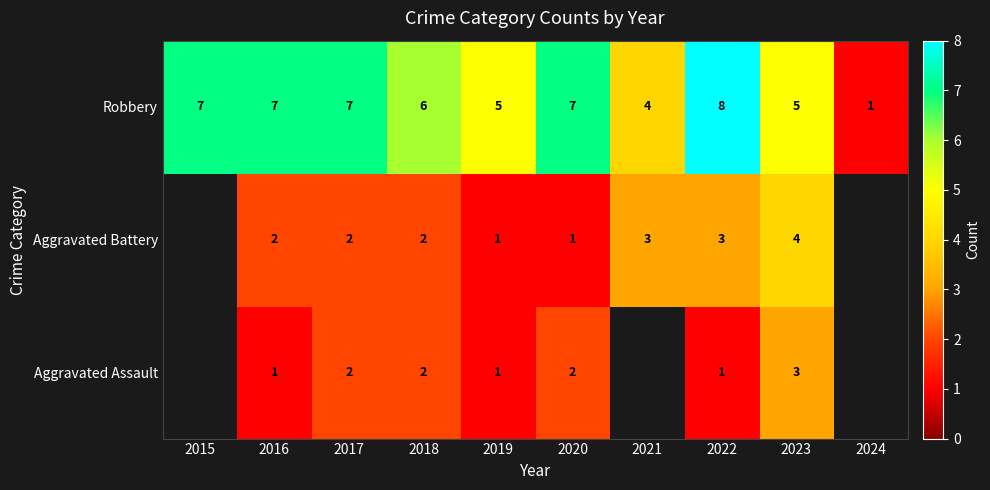

What is the difference between the second highest and minimum values in the Aggravated Assault series?

2.0